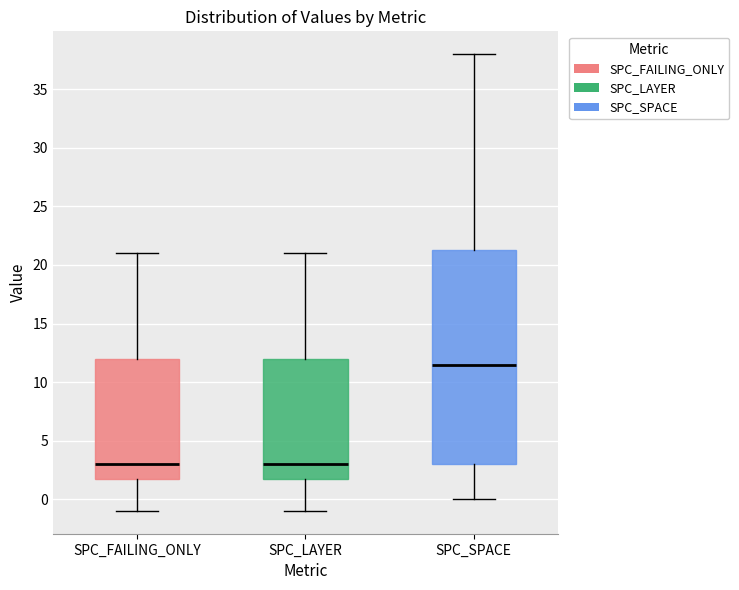

Reading left to right, transcribe this box plot: for each box, give where its median line is, the range the box spans, and where its two whiskers end, as read against the y-axis. The values are not printed on the chart, so give them approximately, as read against the axis.

SPC_FAILING_ONLY: median 3.0, box 2.0 to 12.0, whiskers -1.0 to 21.0
SPC_LAYER: median 3.0, box 2.0 to 12.0, whiskers -1.0 to 21.0
SPC_SPACE: median 11.5, box 3.0 to 21.5, whiskers 0.0 to 38.0